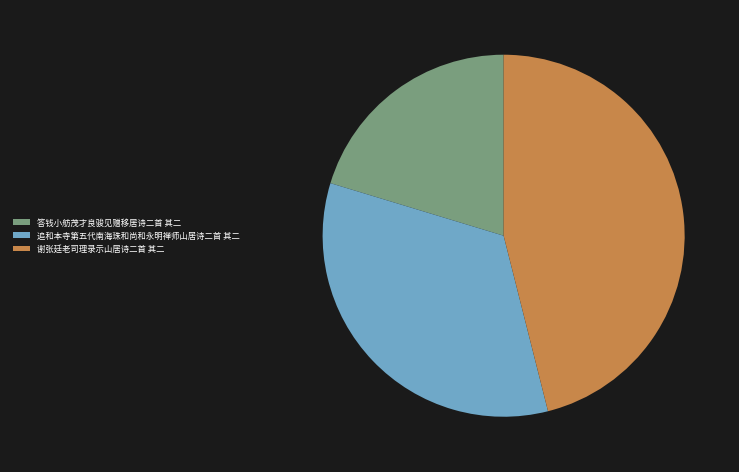

Do 答钱小舫茂才良骏见赠移居诗二首 其二 and 谢张廷老司理录示山居诗二首 其二 together represent more than half of the pie?

Yes